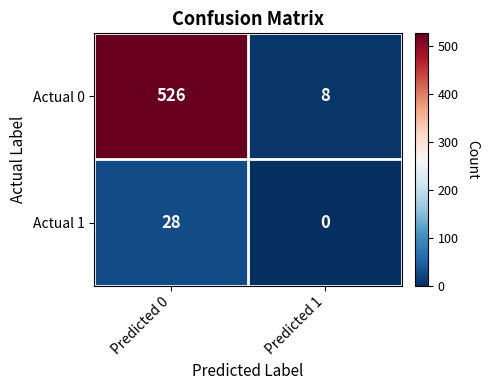

What is the difference between the Actual 0 values at Predicted 0 and Predicted 1?

518